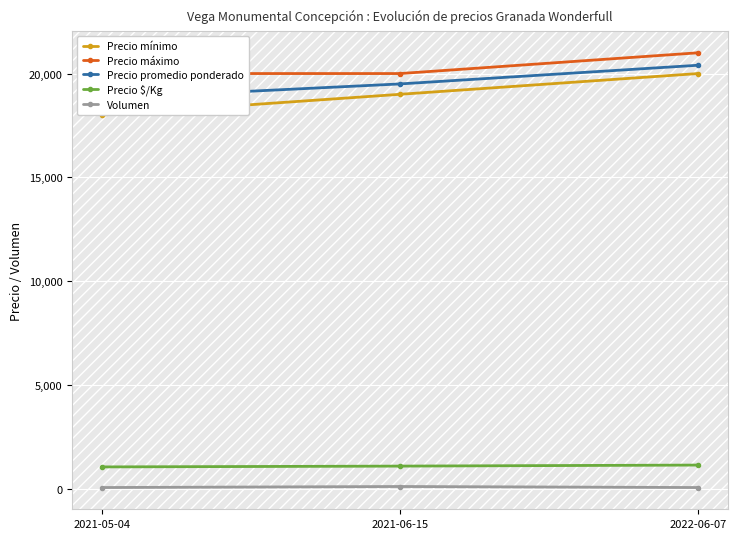

What is the difference between the highest and lowest values at 2021-06-15?

19900